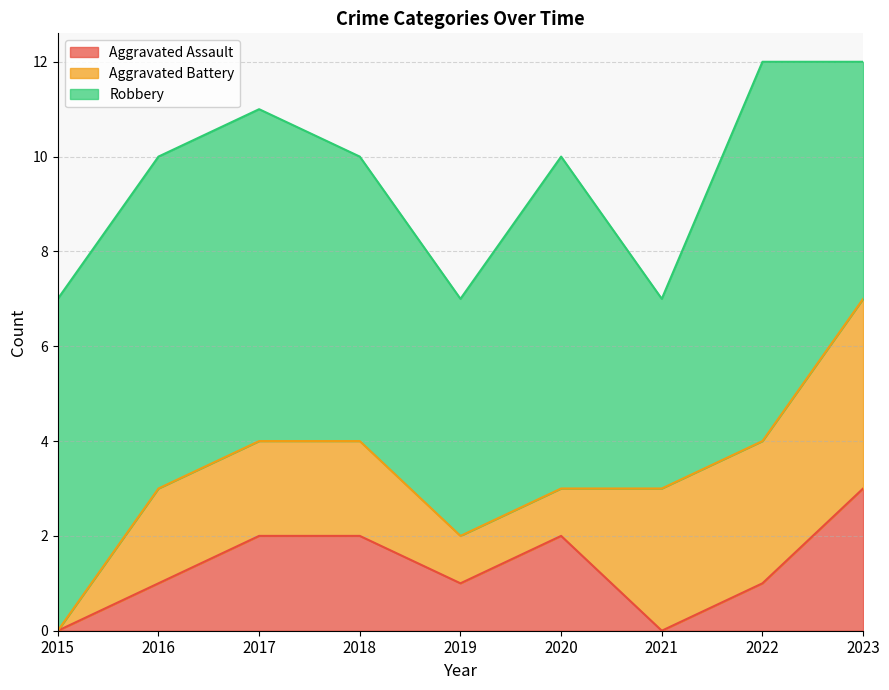

What is the sum of all Aggravated Assault values?

12